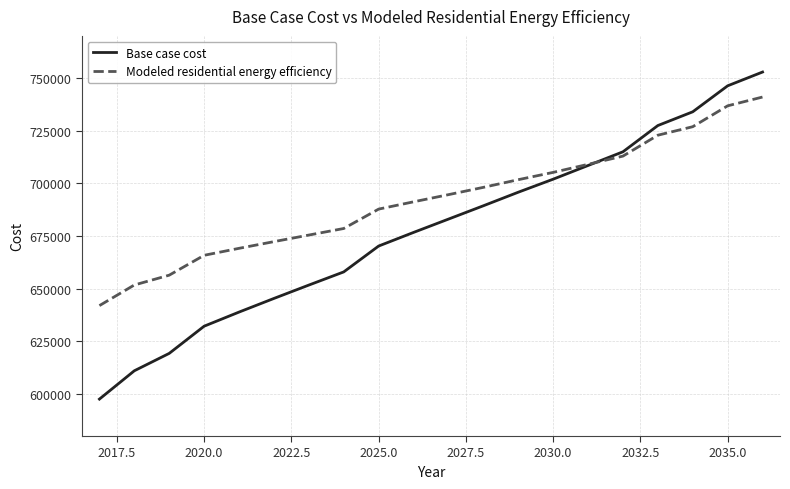

What is the highest value of the Base case cost series?

752838.8